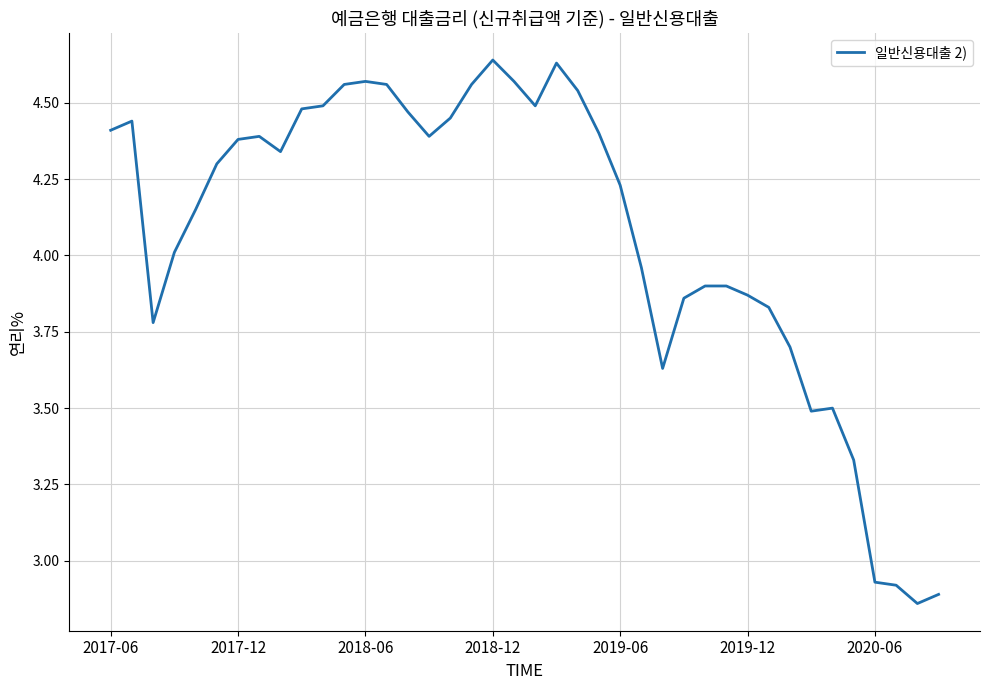

What is the difference between the maximum and minimum values?

1.8